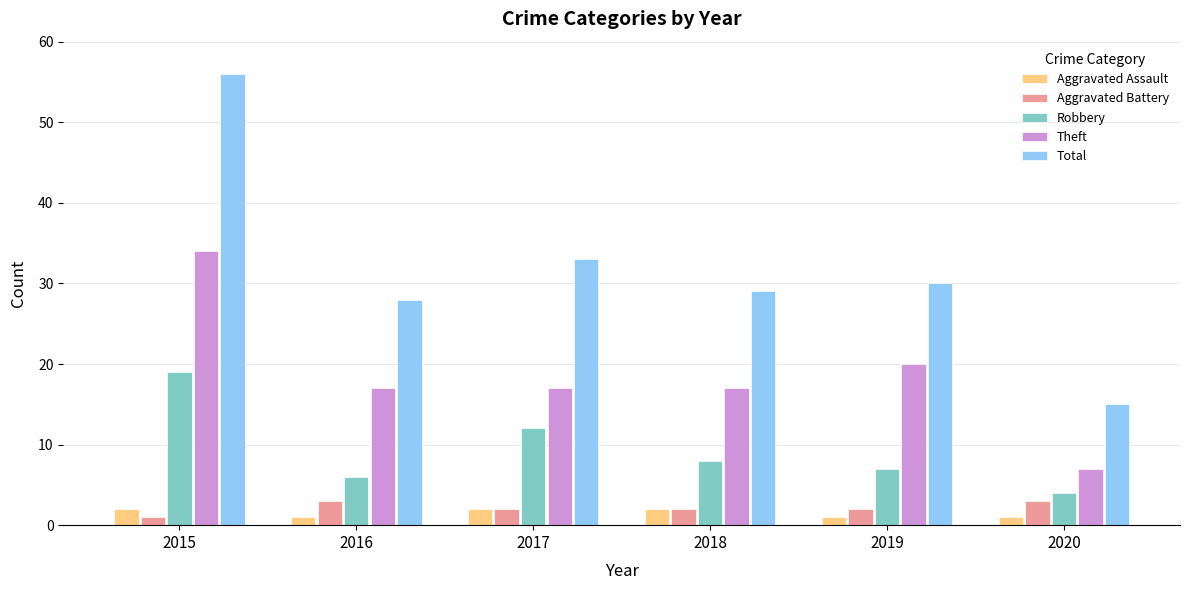

The Theft series shows 51 at 2015. True or false?

False